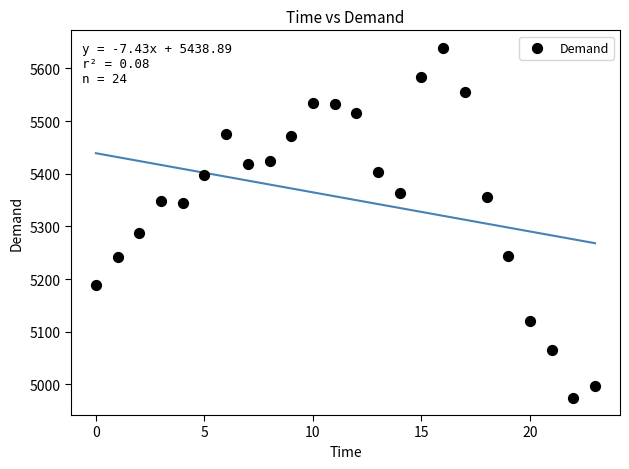

What is the range of Y values (max minus min)?

664